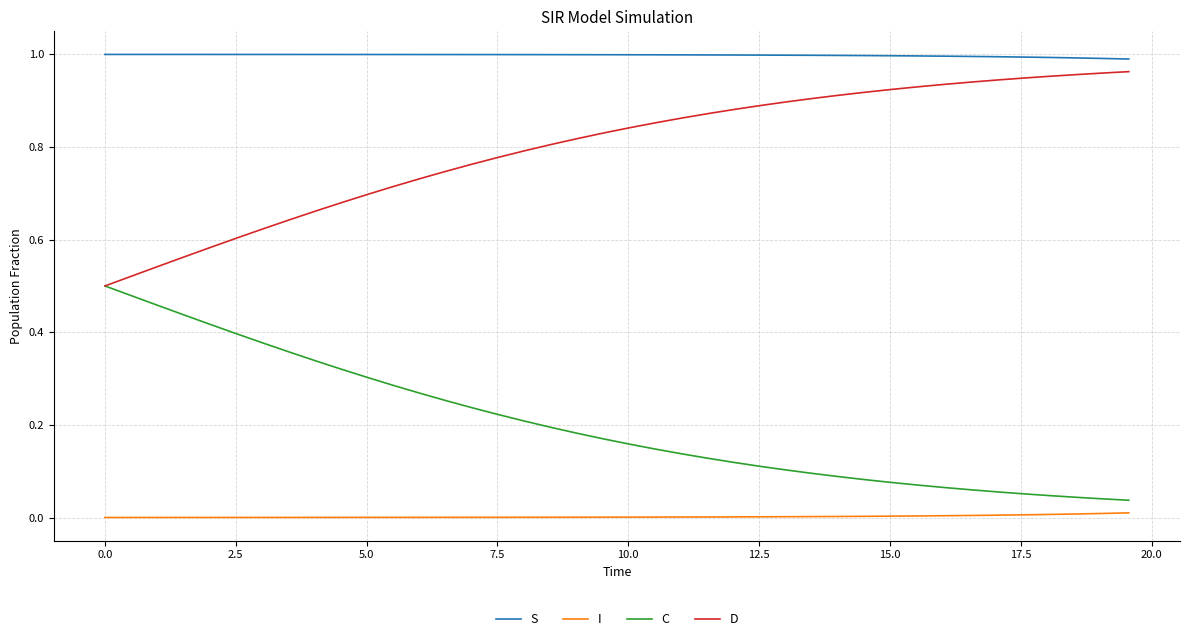

True or false: I and C cross at least once.

False